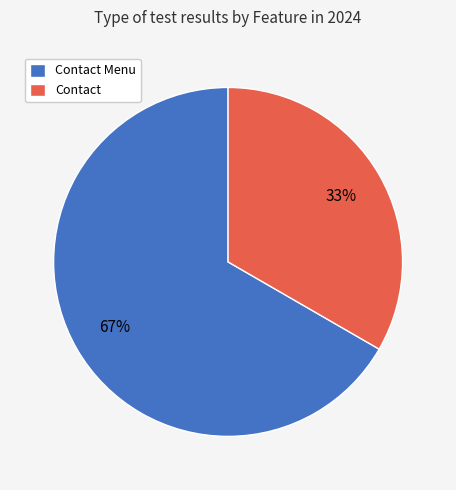

The Contact Menu slice represents 73% of the pie. True or false?

False